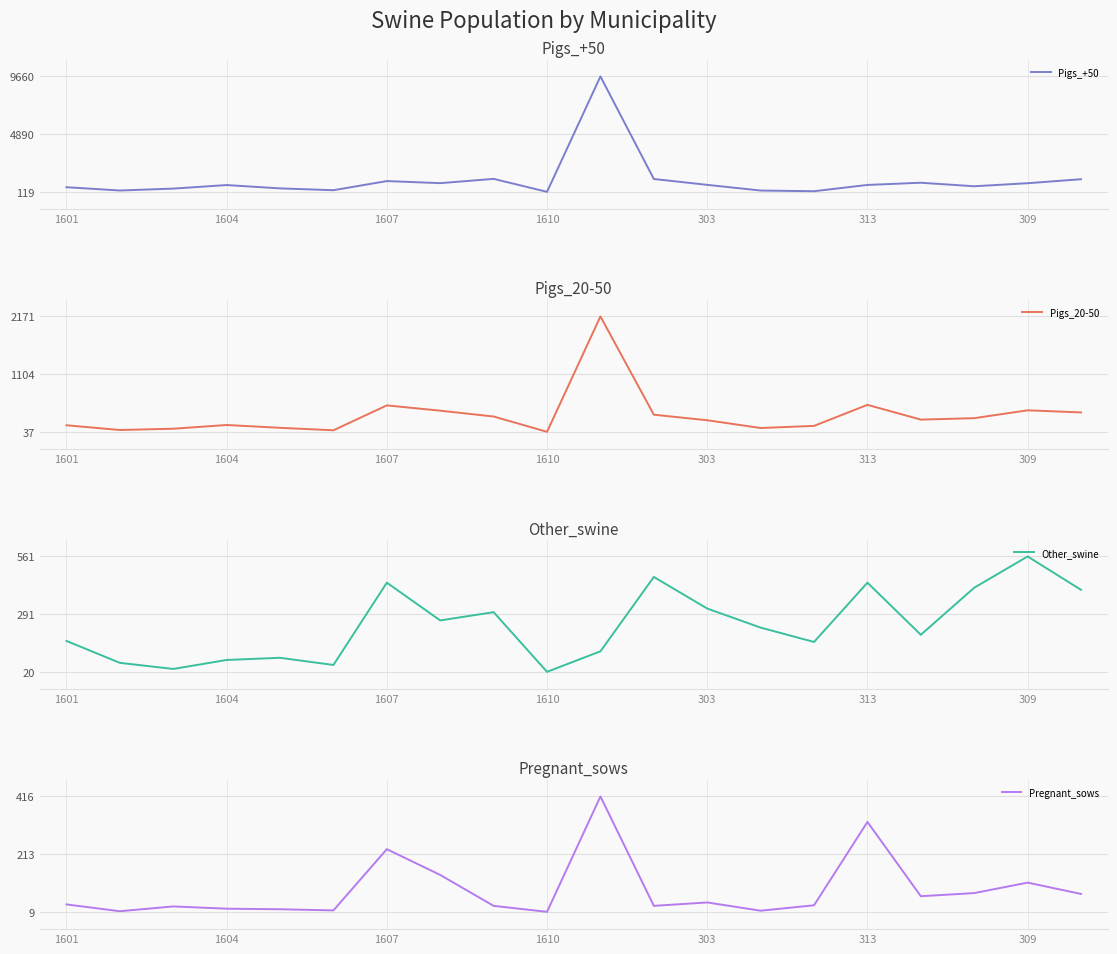

Is it true that Pregnant_sows equals 112.1 at 309?

True